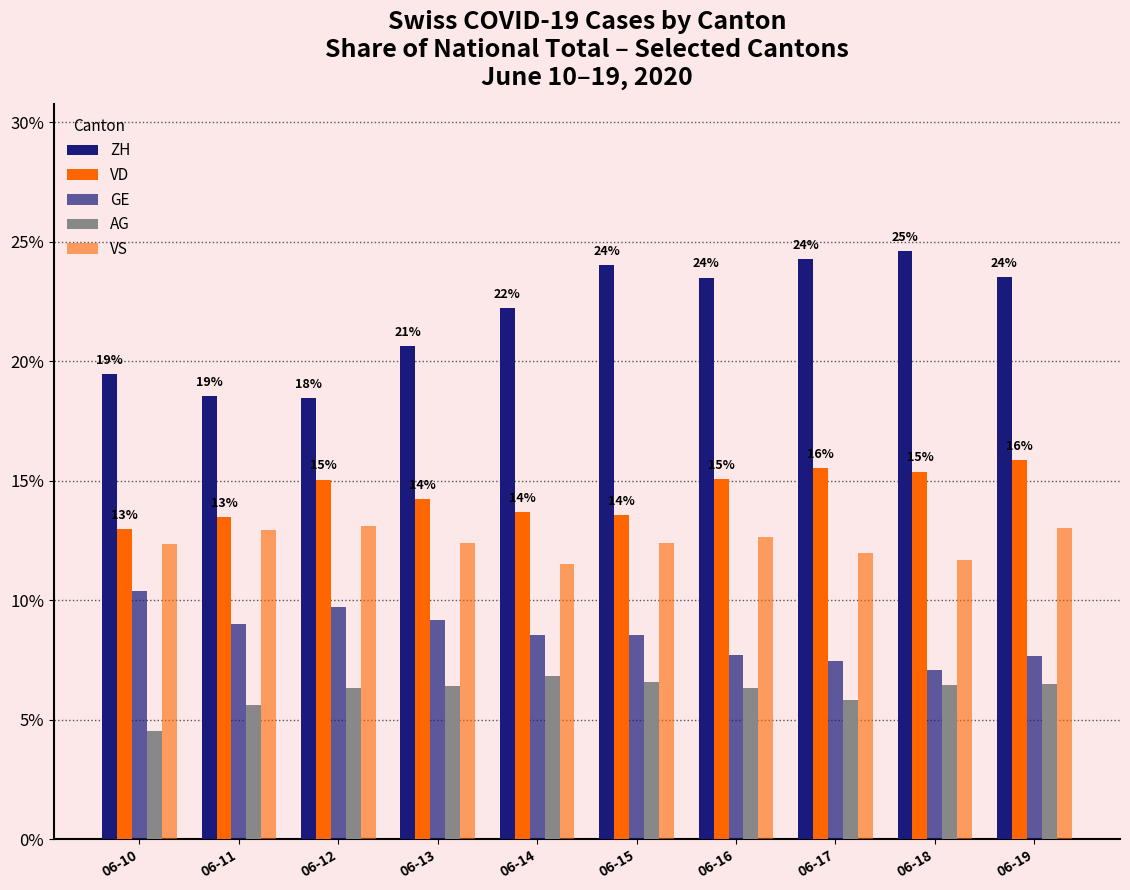

Reading left to right, transcribe all the data shown in this chart.

ZH: 19.5	18.5	18.4	20.6	22.2	24.0	23.5	24.3	24.6	23.5
VD: 13.0	13.5	15.0	14.2	13.7	13.6	15.1	15.5	15.4	15.9
GE: 10.4	9.0	9.7	9.2	8.5	8.5	7.7	7.4	7.1	7.6
AG: 4.5	5.6	6.3	6.4	6.8	6.6	6.3	5.8	6.5	6.5
VS: 12.3	12.9	13.1	12.4	11.5	12.4	12.6	12.0	11.7	13.0